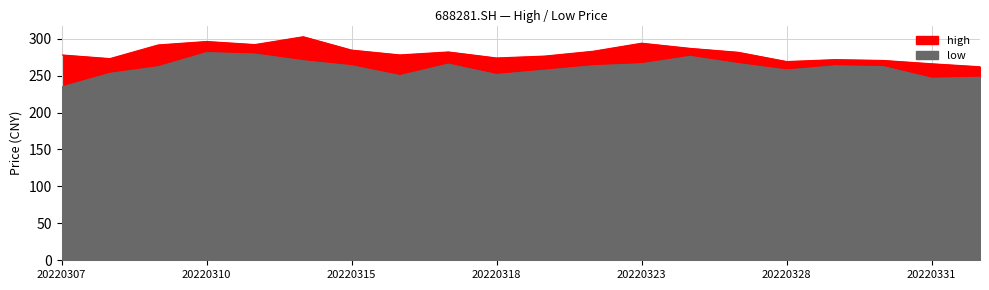

Rank the series by their maximum value, from lowest to highest.

low, high